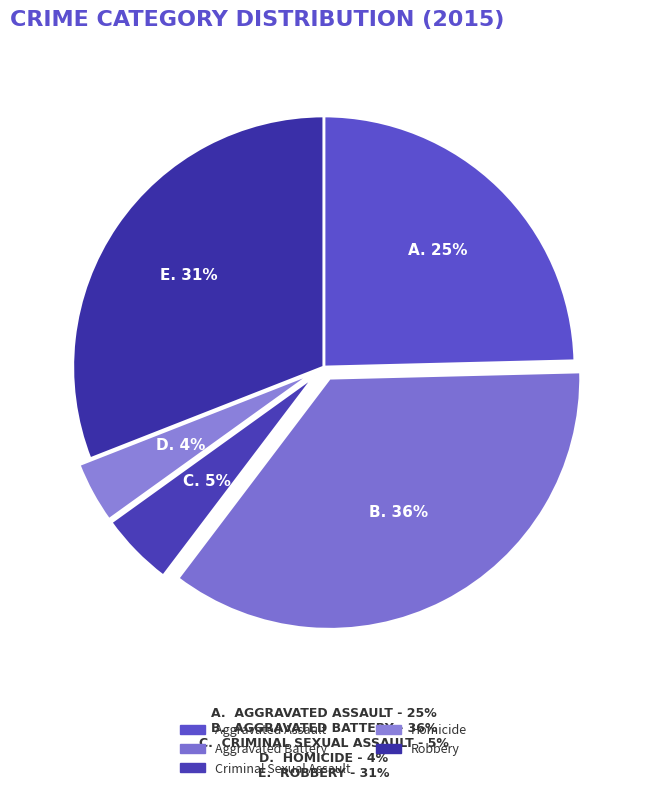

To the nearest percent, what is the difference between the largest and smallest slice percentages?

32%